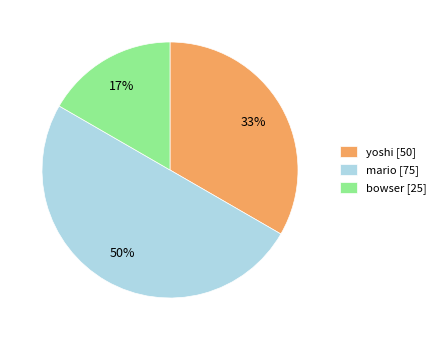

Is bowser the majority of the pie?

No